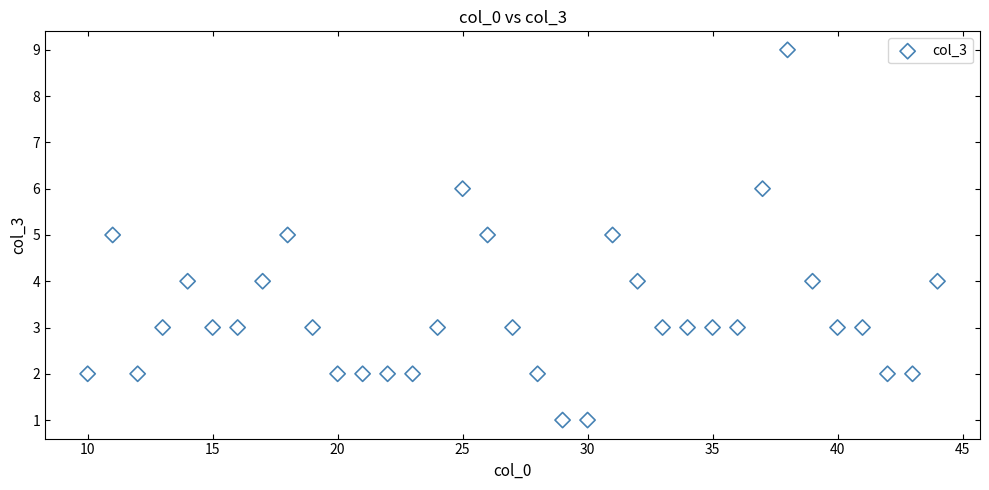

What is the range of X values (max minus min)?

34